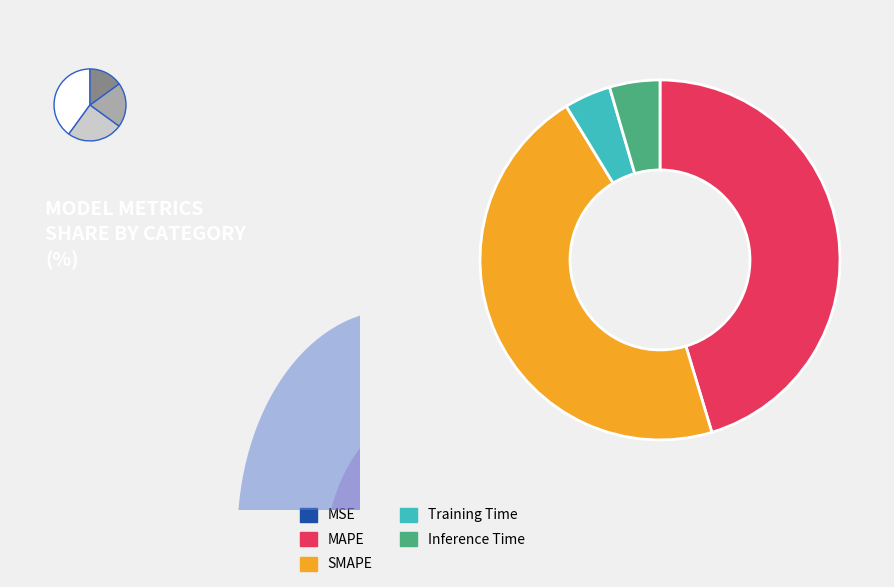

How many segments does this pie chart have?

5